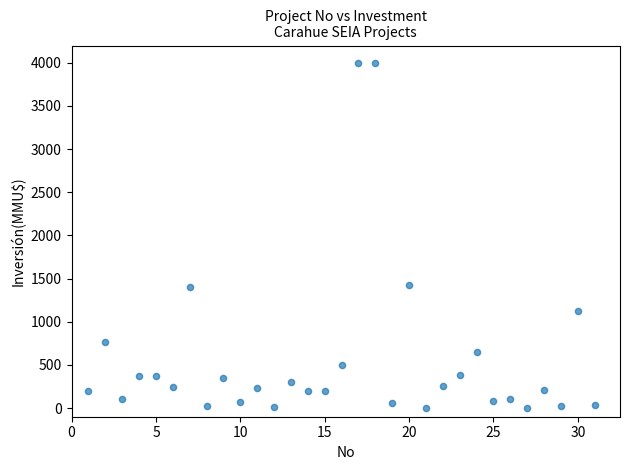

What is the range of X values (max minus min)?

30